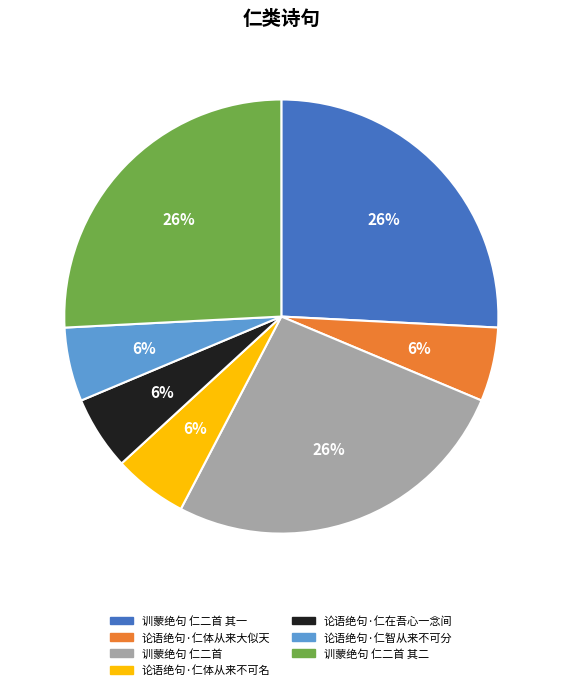

Is the sum of 论语绝句·仁体从来大似天 and 训蒙绝句 仁二首 greater than half?

No